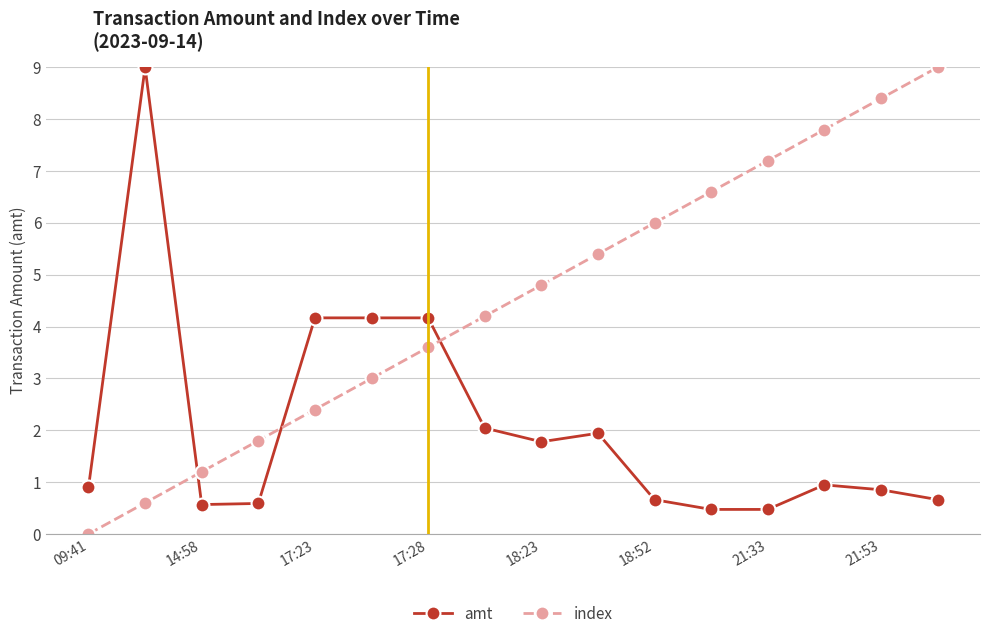

What is the value of the amt point at the 11th from the left?

0.7